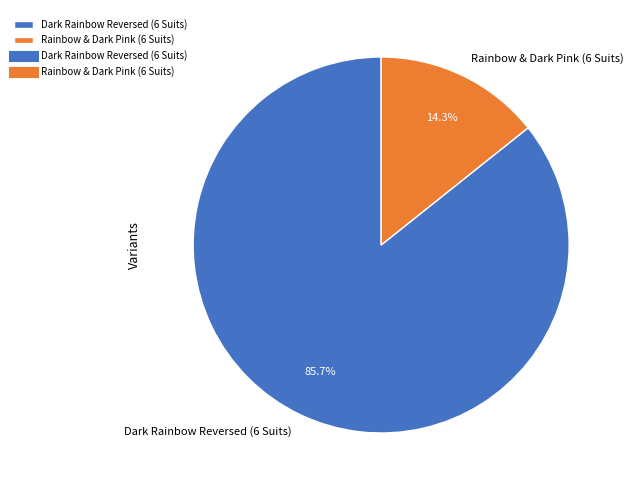

Which slice is the smallest?

Rainbow & Dark Pink (6 Suits)